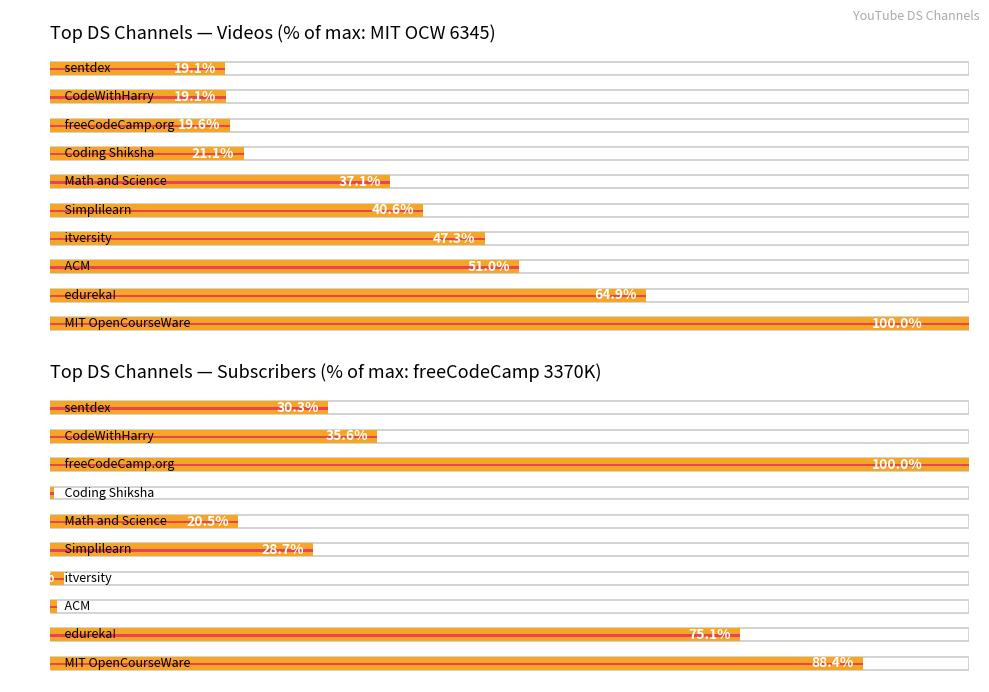

What is the sum of the Subscribers (normalized %) values at 10 and 8?

135.6